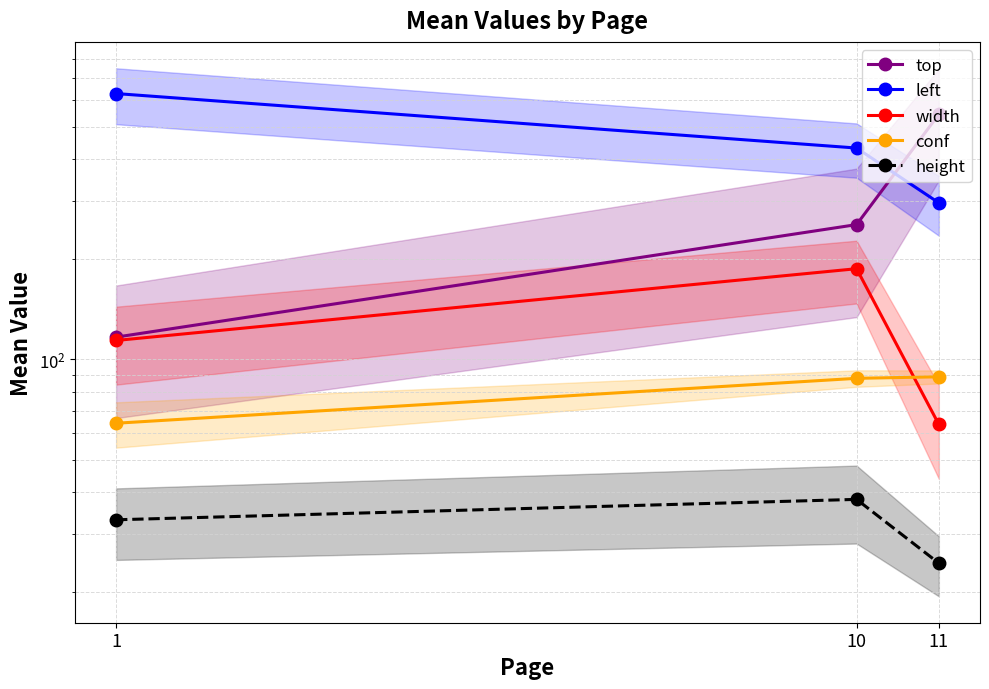

Which series has the largest range (max minus min)?

top